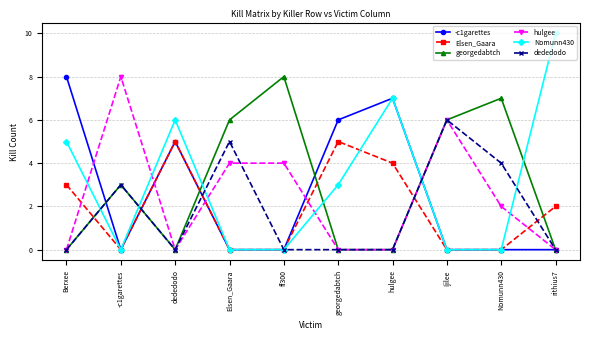

Is it true that georgedabtch equals 3 at -c1garettes?

True